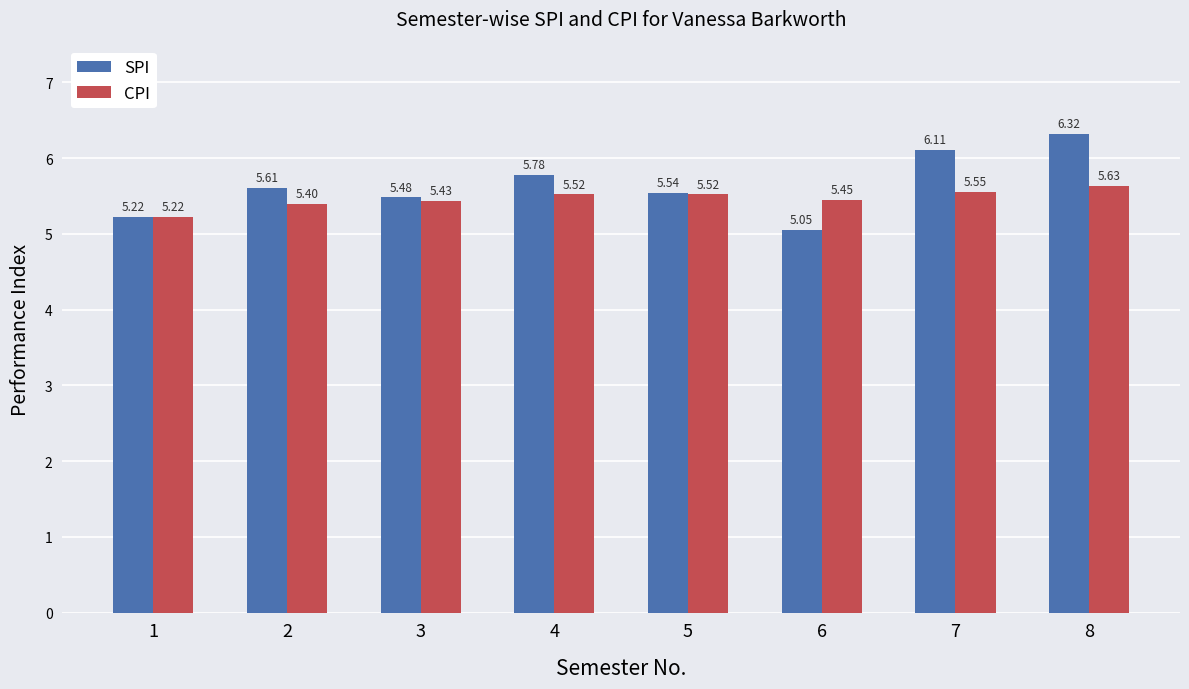

How many data points does each series have?

8